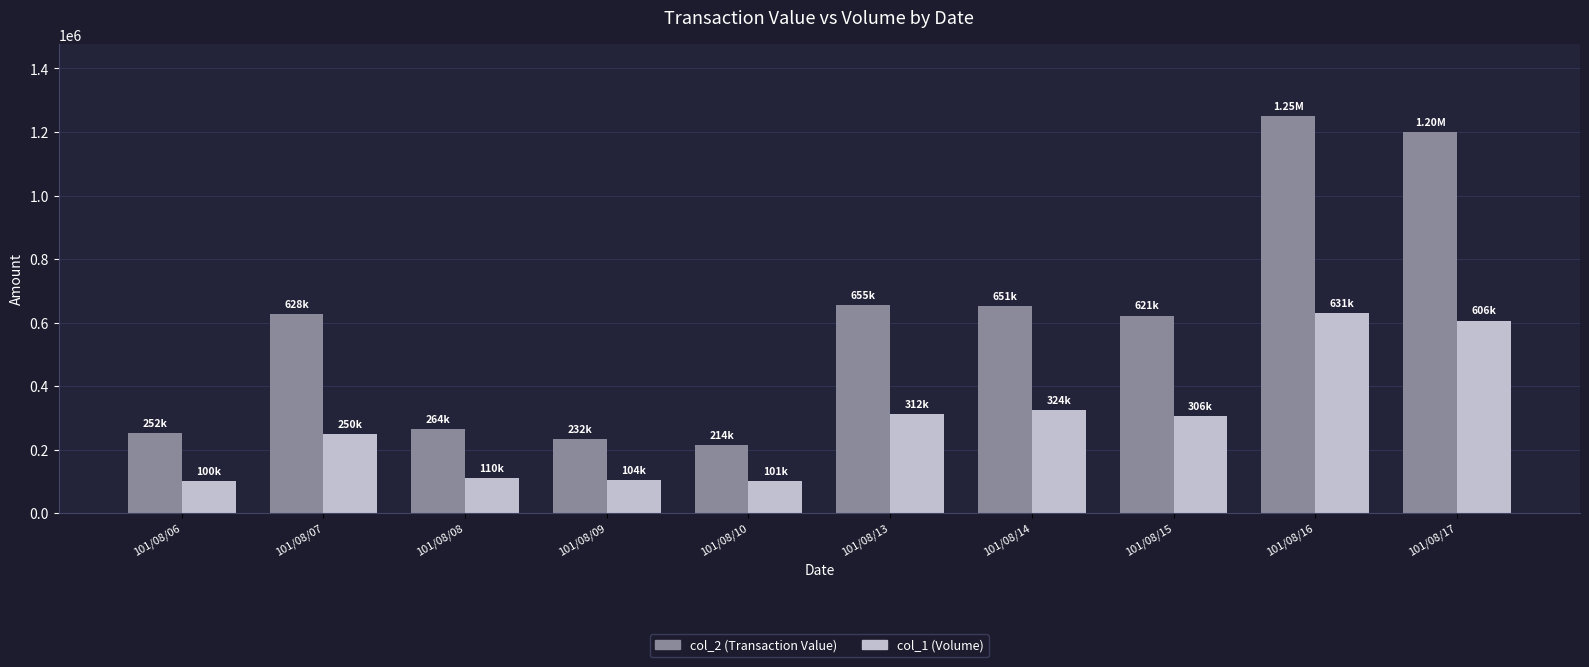

What is the minimum value for col_1 (Volume)?

100000